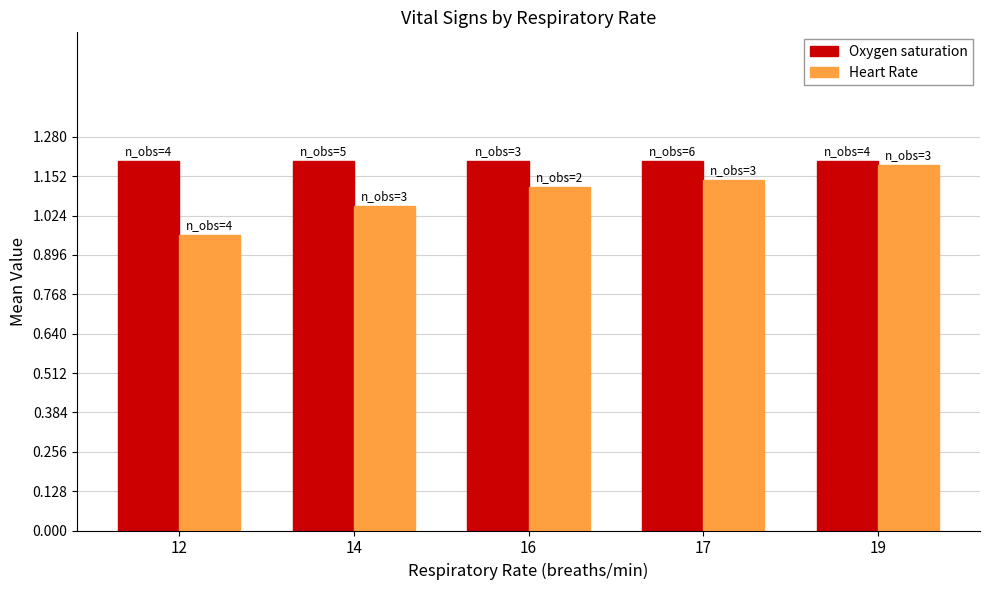

Which series has the largest total across all categories?

Oxygen saturation